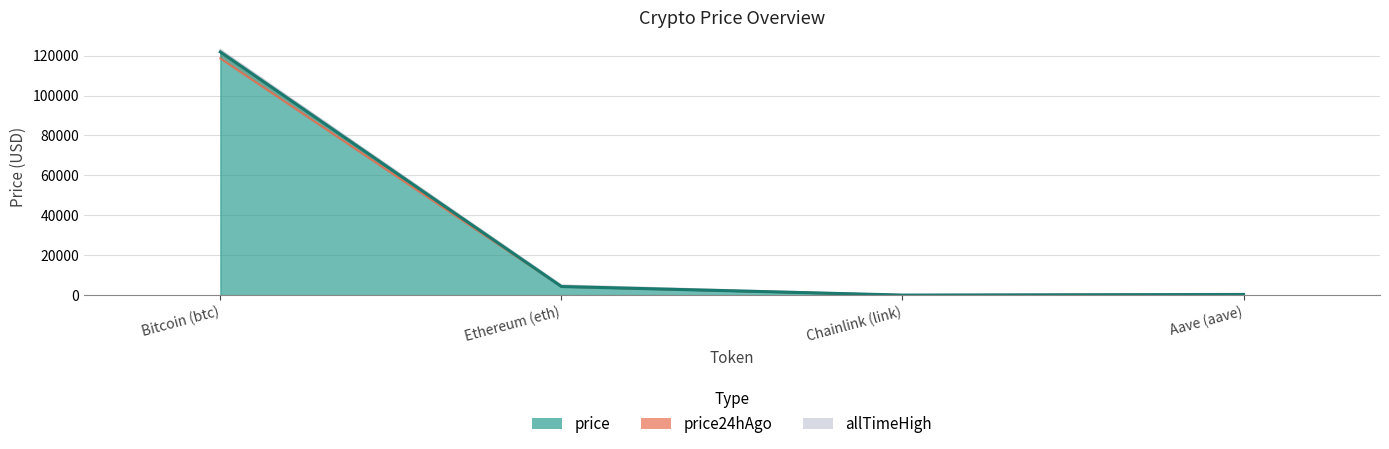

Does the chart have visible grid lines?

Yes